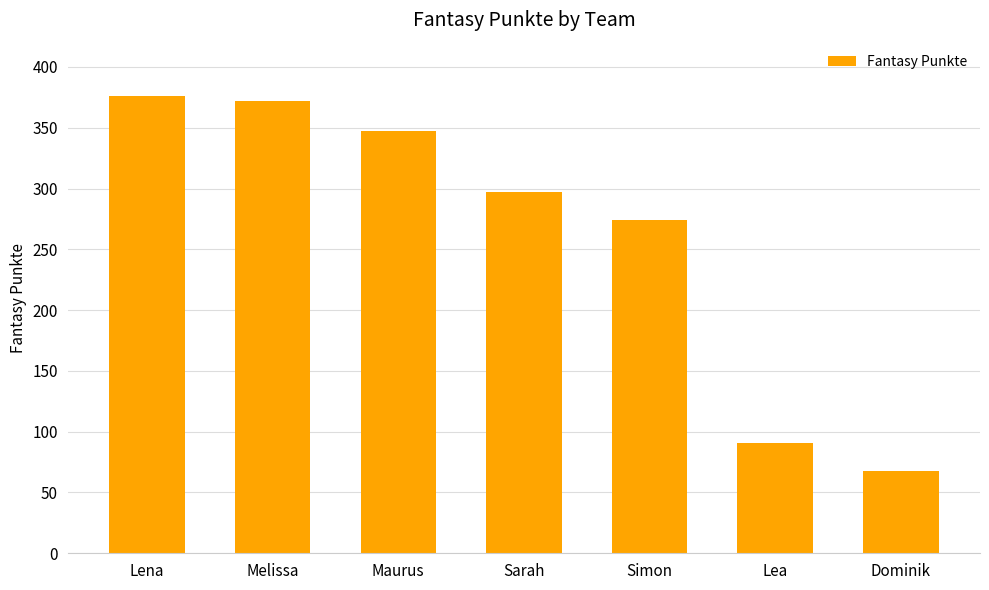

What is the label of the 1st bar from the left?

Lena